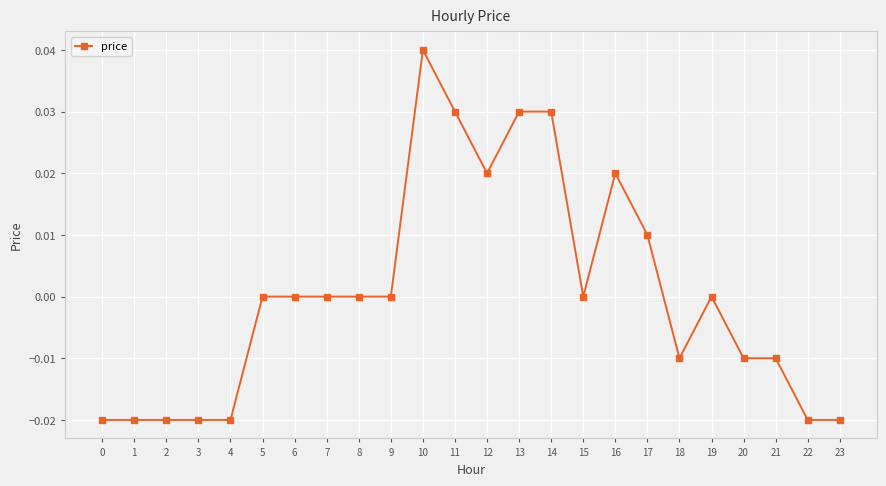

How many categories are shown in the chart?

24